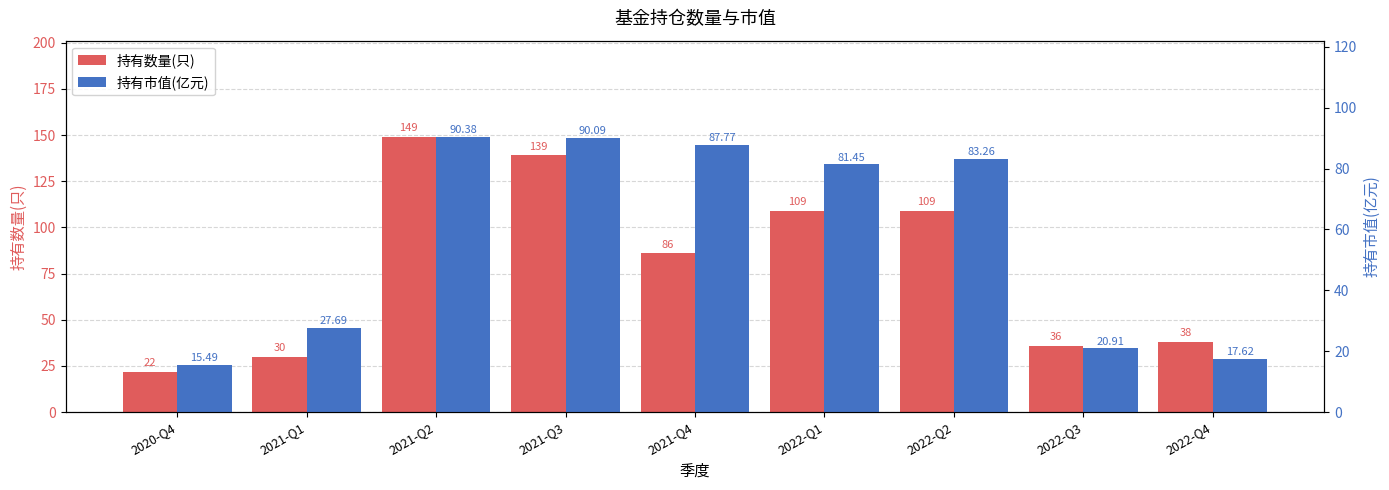

At 2022-Q3, list the series in order from largest to smallest.

持有数量(只), 持有市值(亿元)